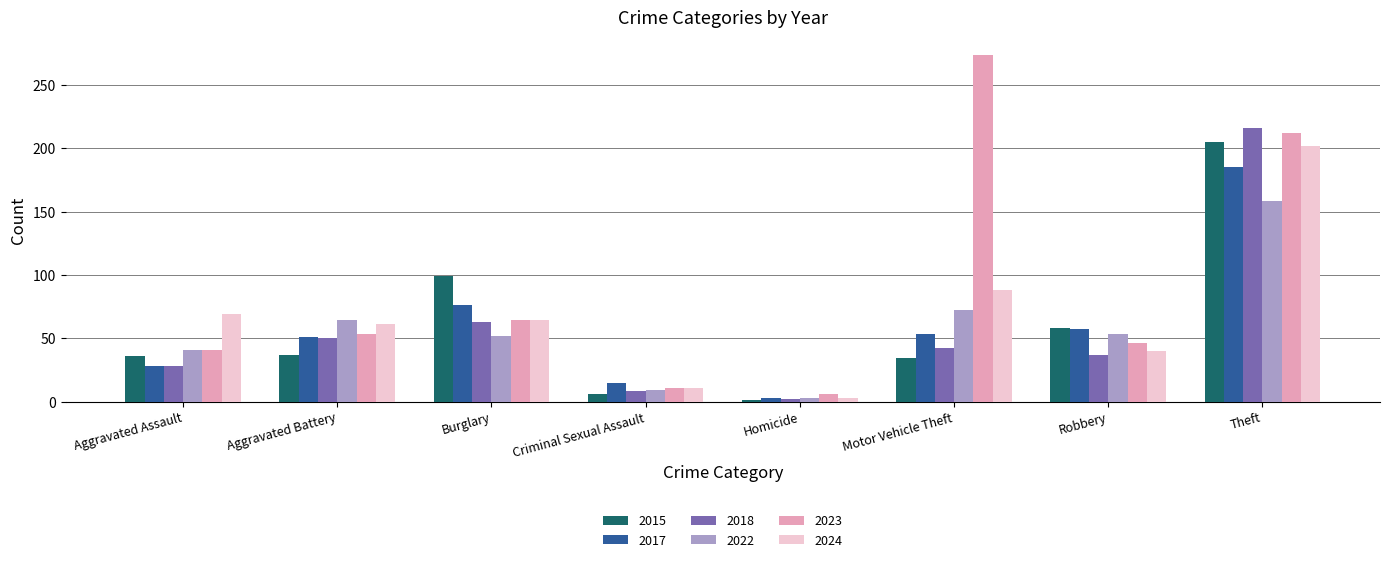

What is the difference between the maximum and minimum values in the 2017 series?

182